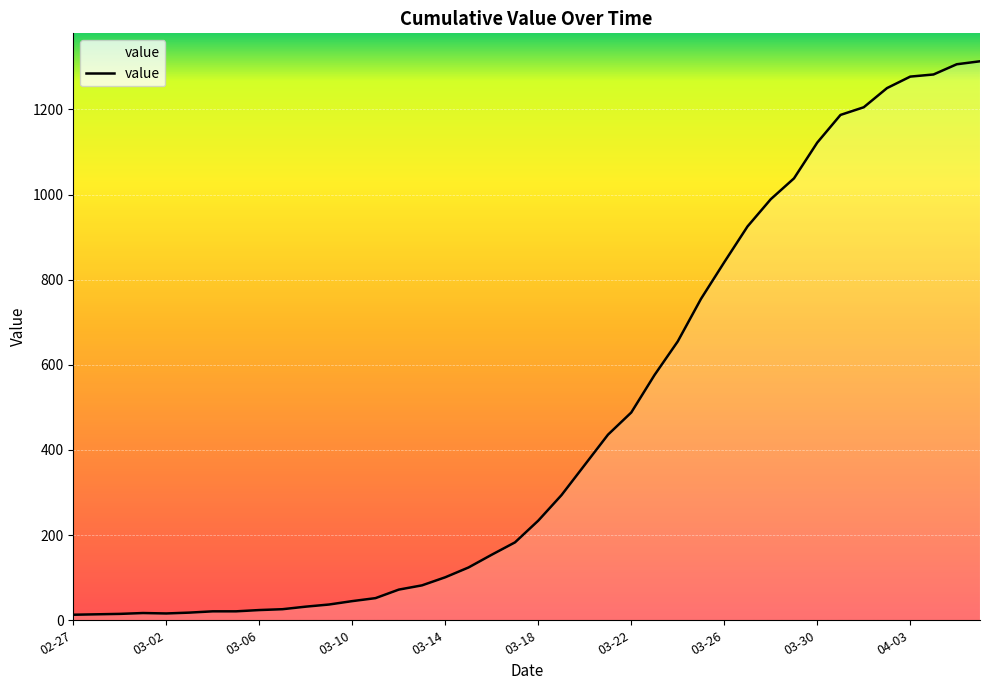

What is the greatest value displayed?

1313